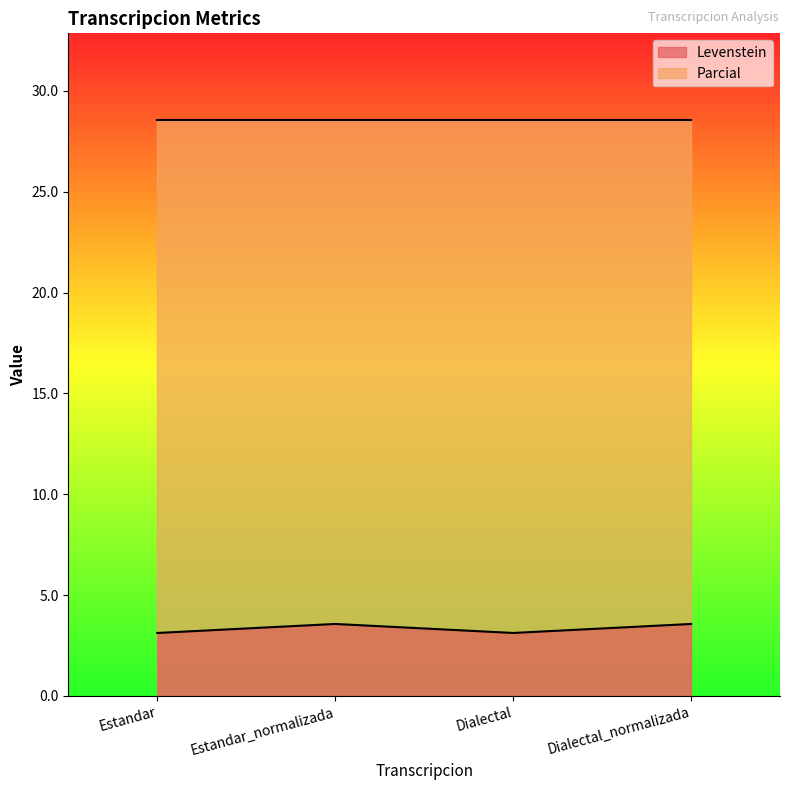

What is the difference between the maximum and minimum values?

0.4